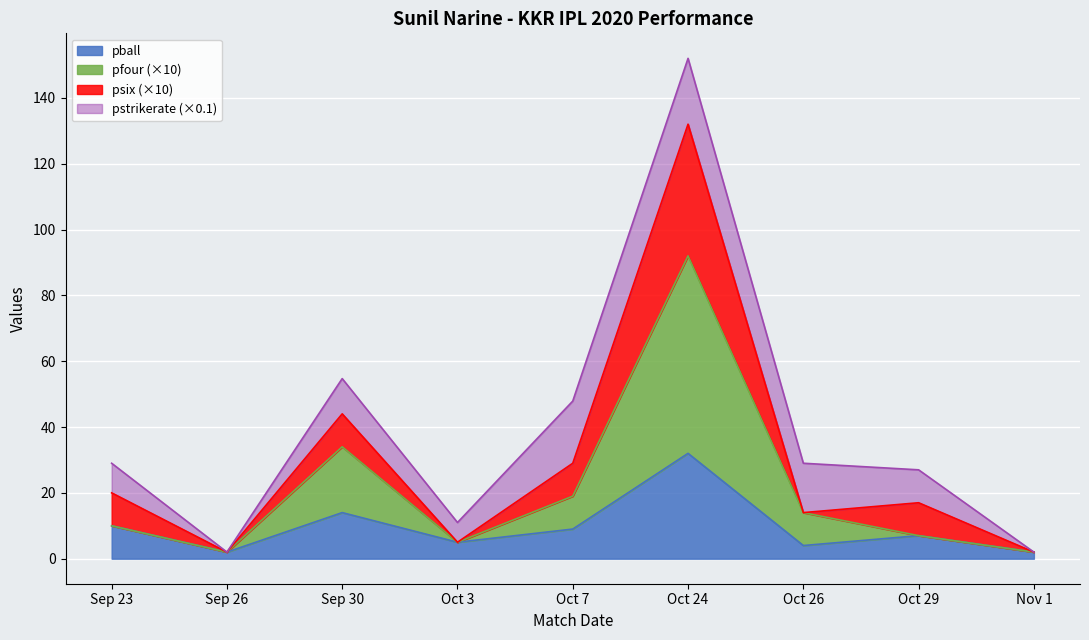

At which category does the chart reach its minimum across all series?

Sep 26